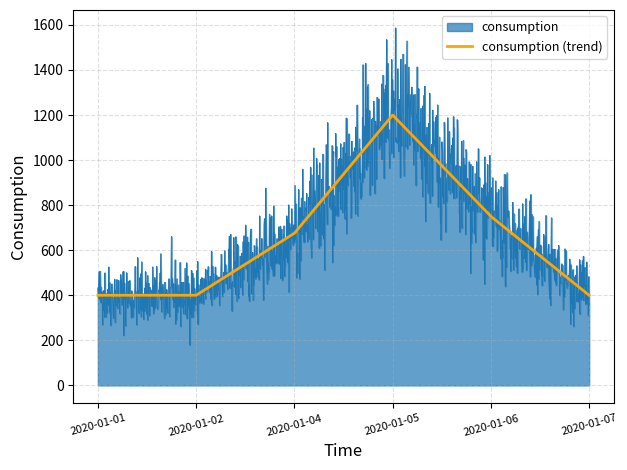

What is the minimum value shown in the chart?

179.6